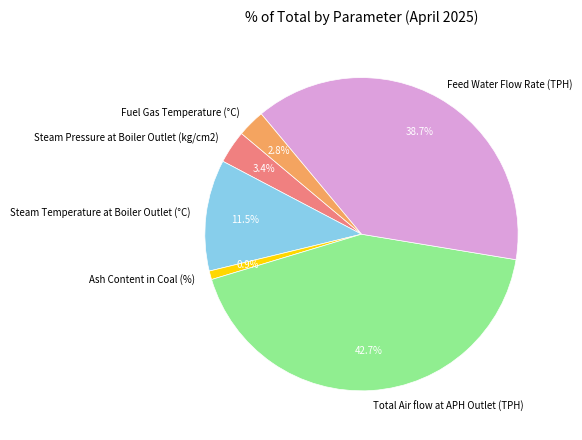

To the nearest percent, what is the combined percentage of Steam Temperature at Boiler Outlet (°C) and Feed Water Flow Rate (TPH)?

50%